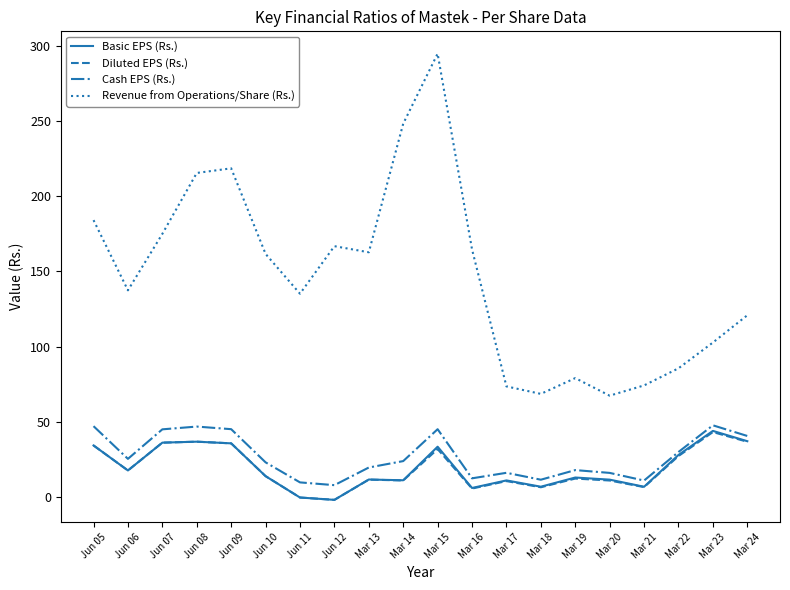

Is the value of Diluted EPS (Rs.) at Jun 11 greater than the value of Basic EPS (Rs.) at Mar 24?

No